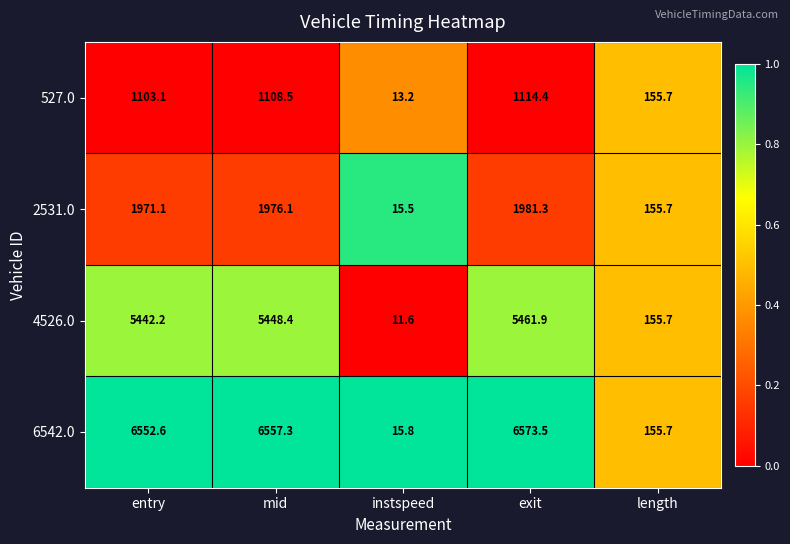

Is the value of 2531.0 at instspeed greater than the value of 527.0 at mid?

No